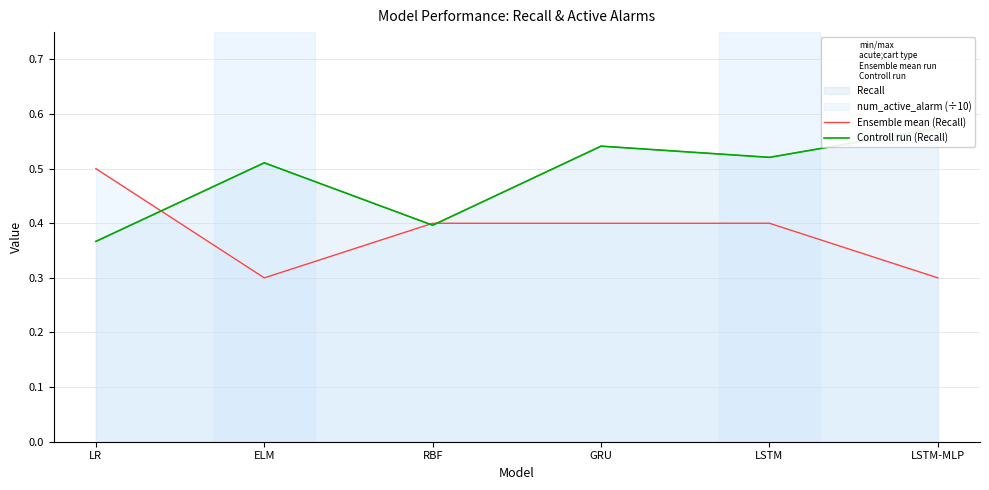

What is the label of the 2nd point from the right?

LSTM